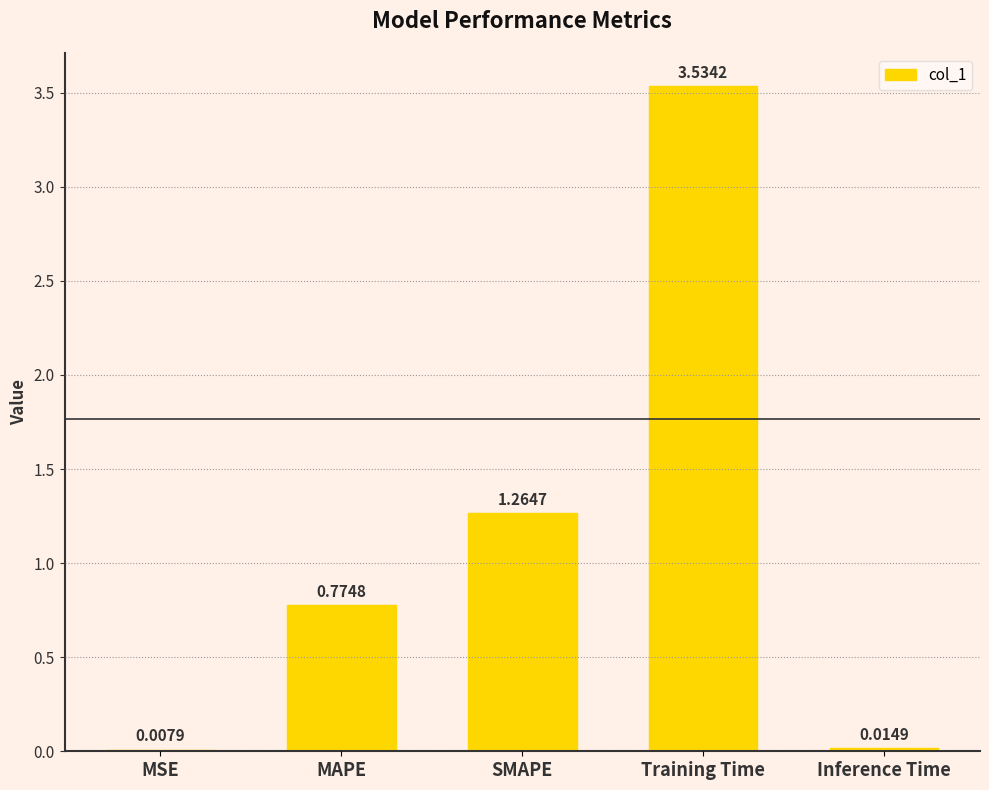

Where is the data nearest to the value 1?

MAPE